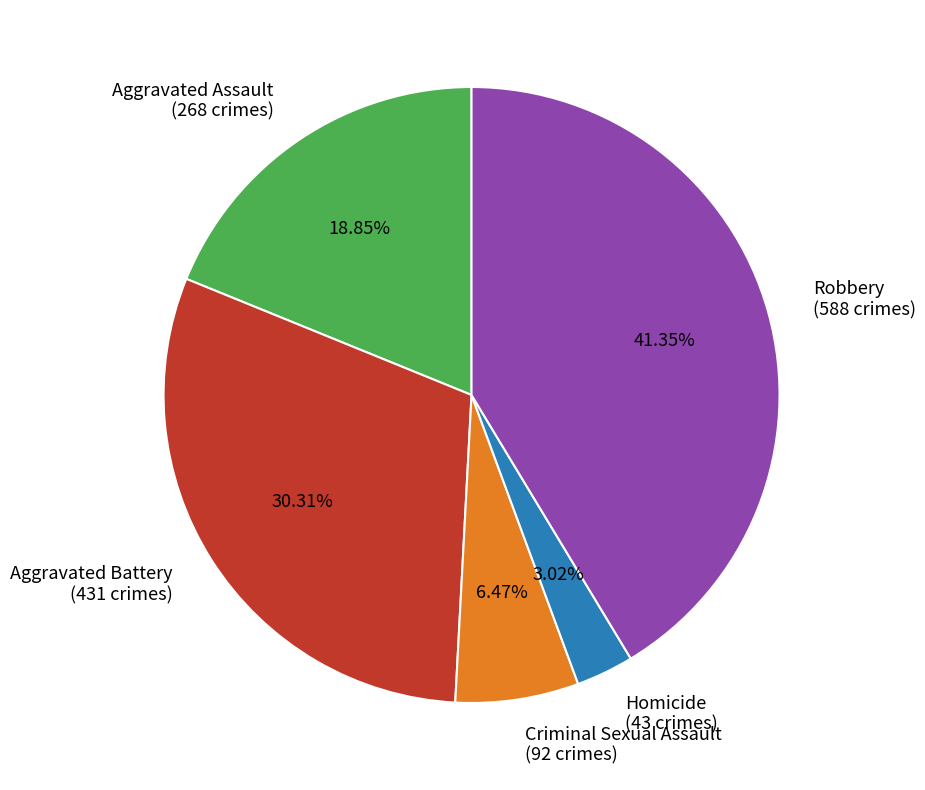

Count the number of slices in the pie.

5